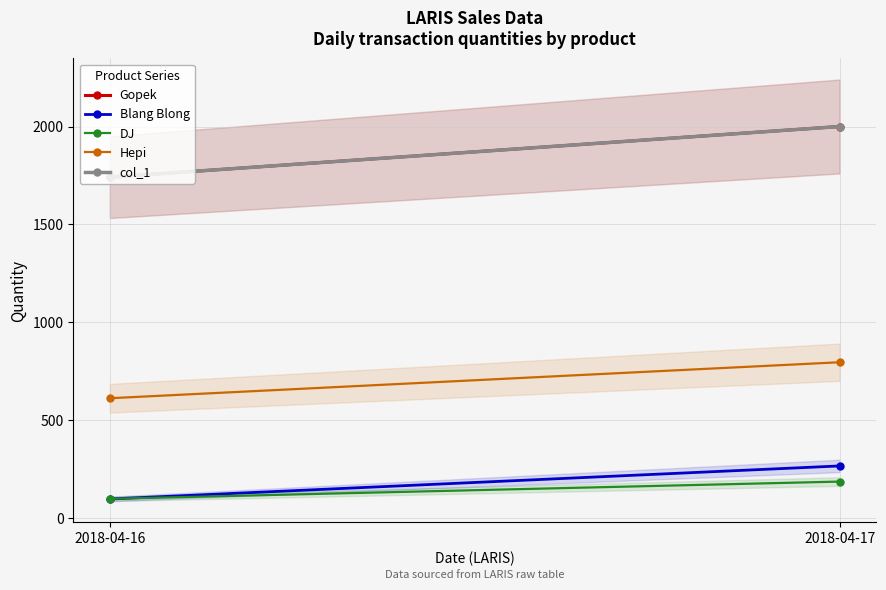

What is the value of the Gopek point at the 2nd from the left?

2000